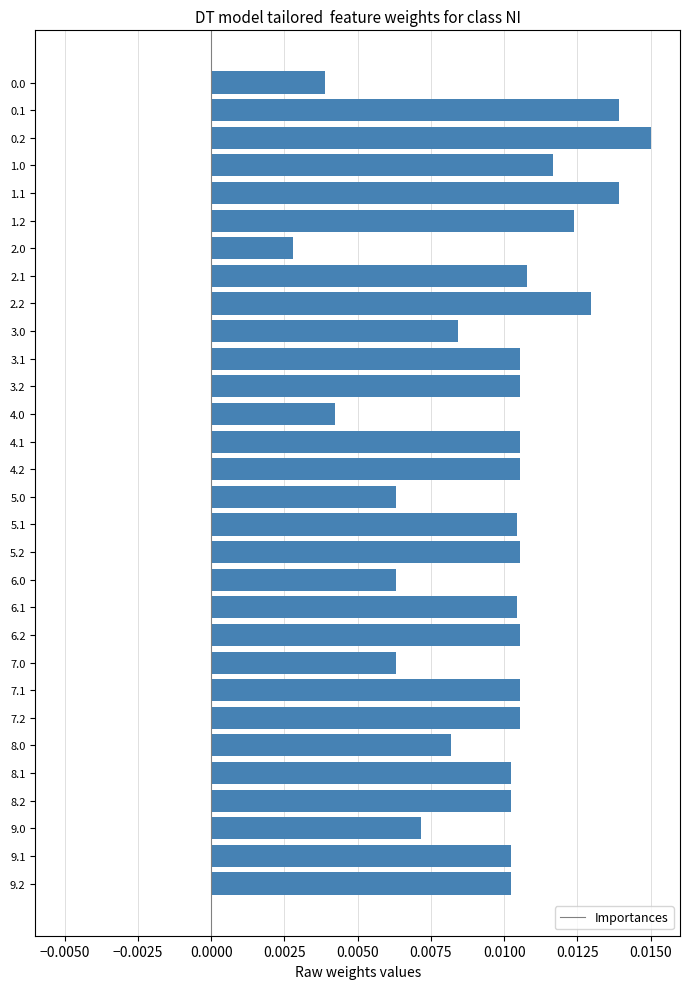

Which has a higher value, 4.1 or 7.0?

4.1